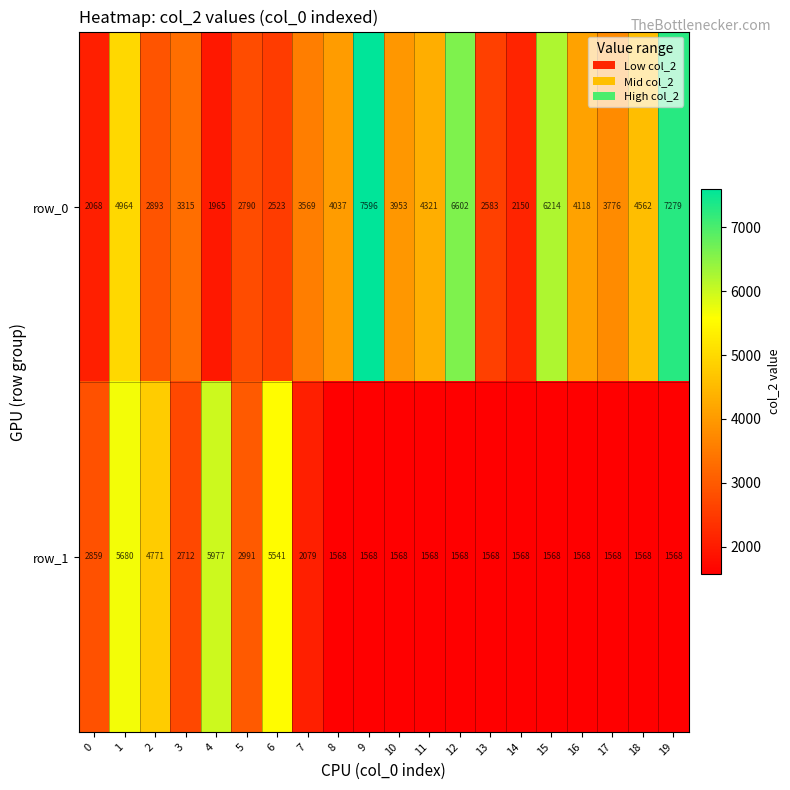

Is it true that row_1 equals 1568 at 16?

True